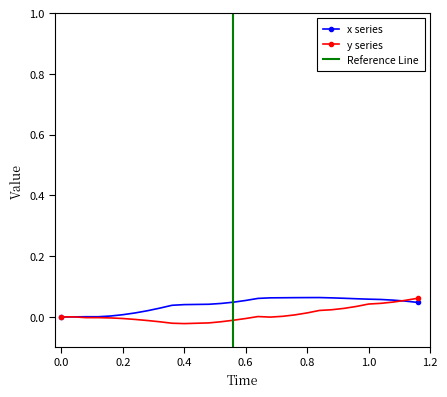

List the series in order of their overall mean, highest first.

x, y